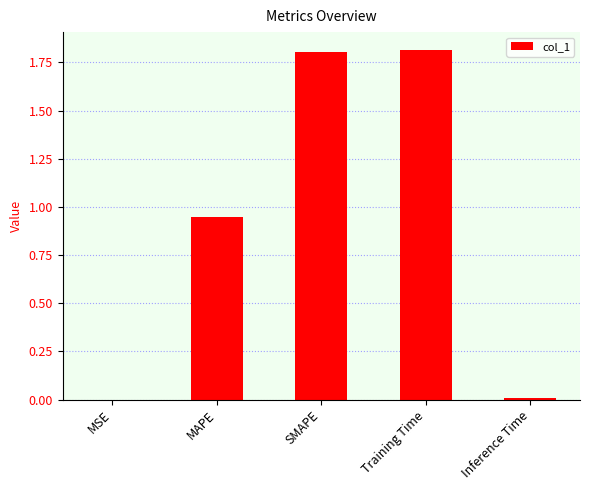

What is the maximum value shown in the chart?

1.8